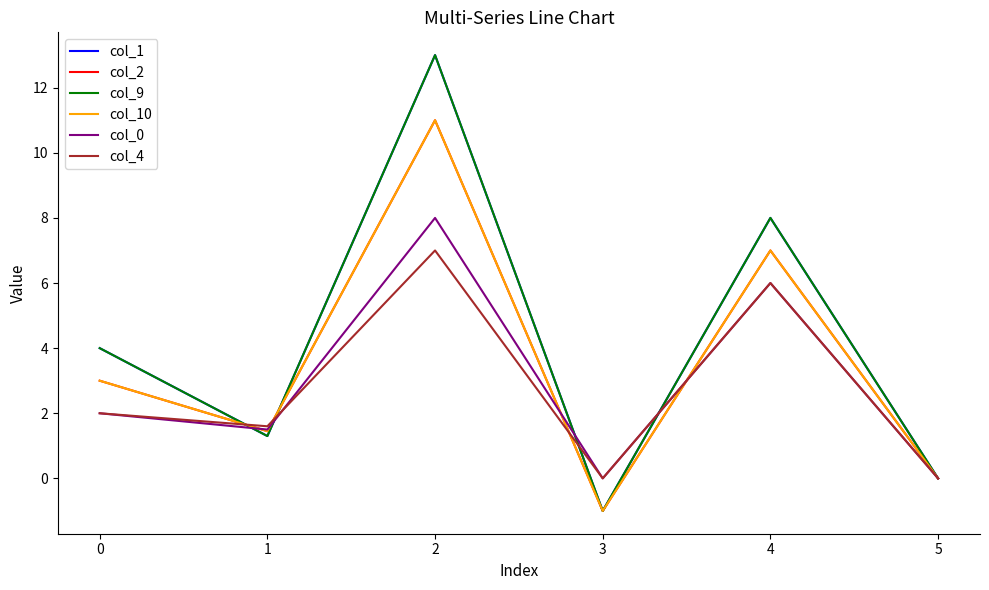

The col_1 series shows 2.3 at 0. True or false?

False